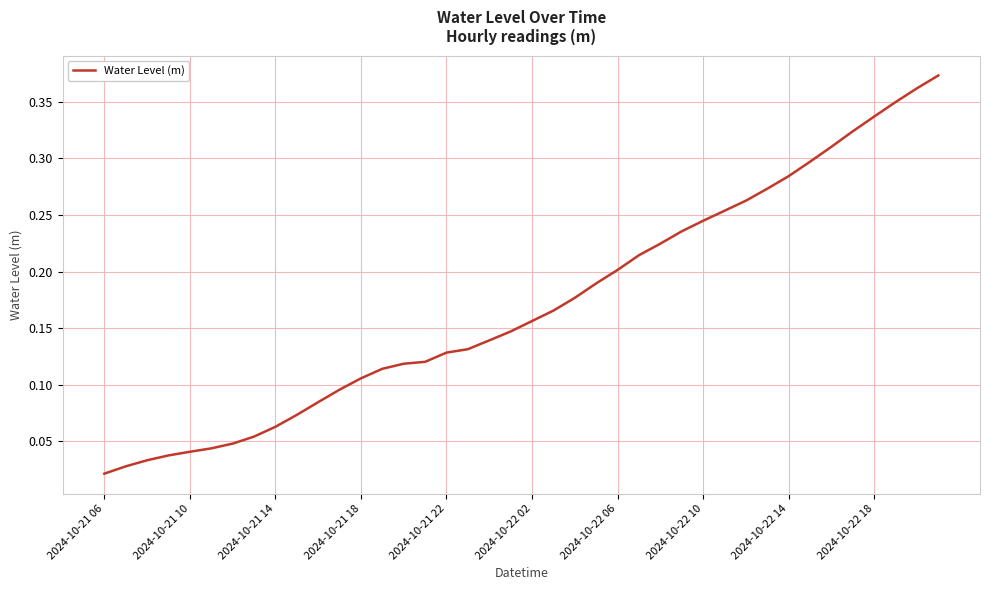

The value at 2024-10-22 14 is 0.4. True or false?

False